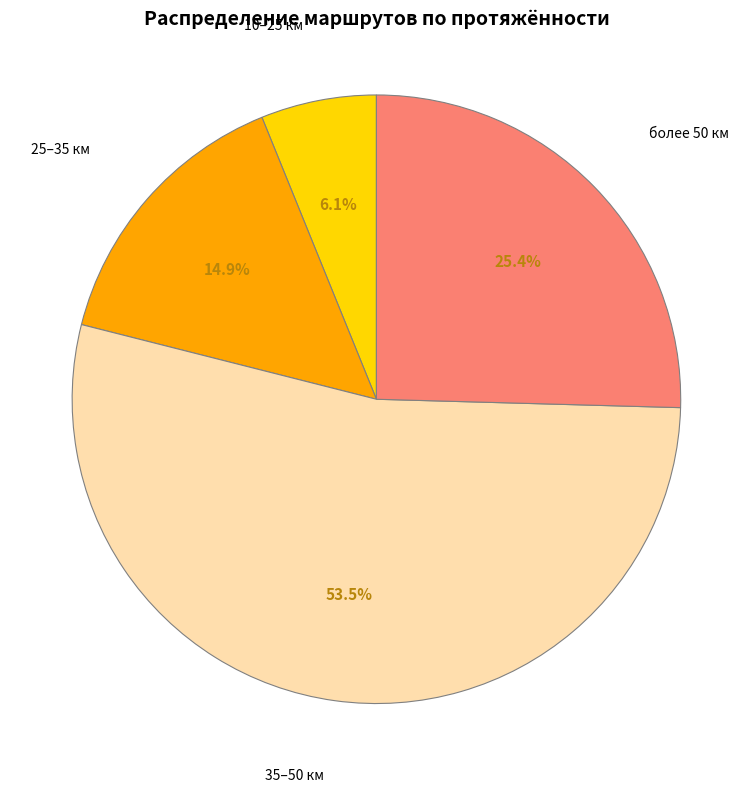

To the nearest percent, what percentage of the pie is 10–25 км?

6%